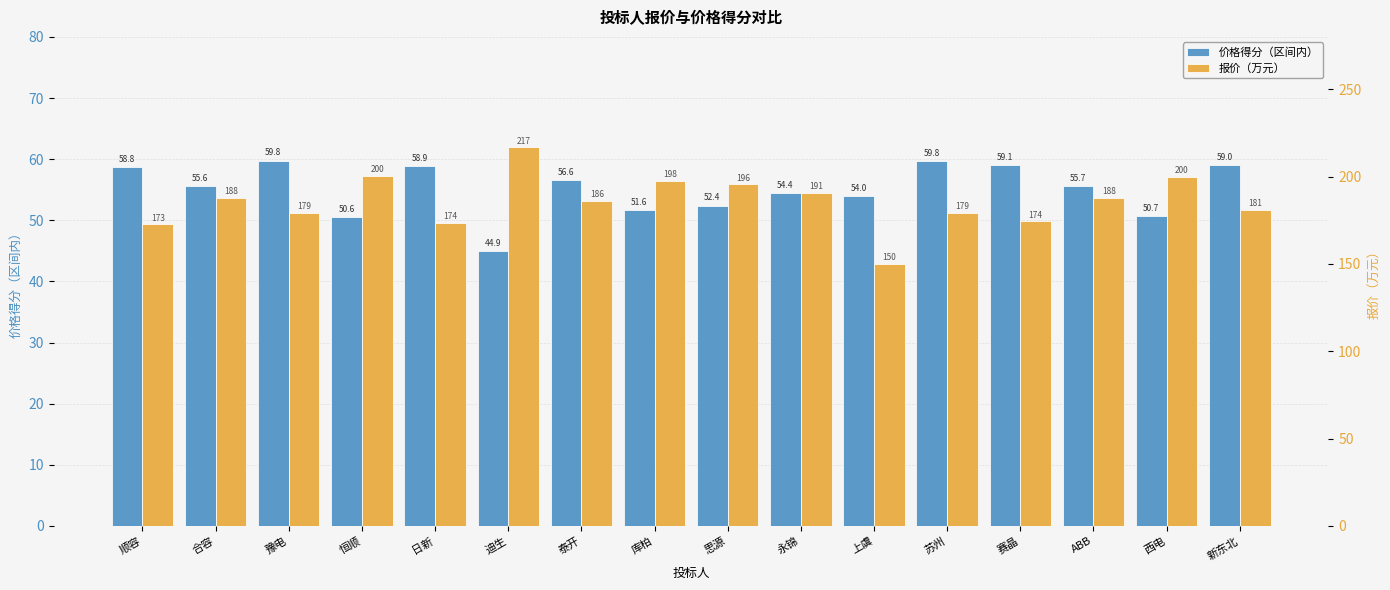

List the series in order of their overall mean, highest first.

报价（万元）, 价格得分（区间内）